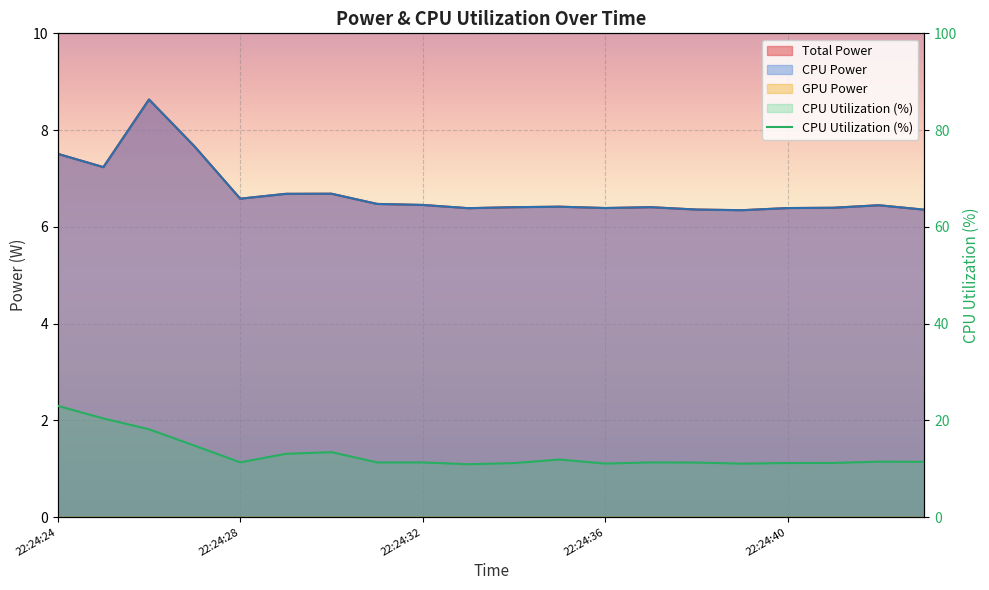

How many Total Power values are between 6 and 7?

16